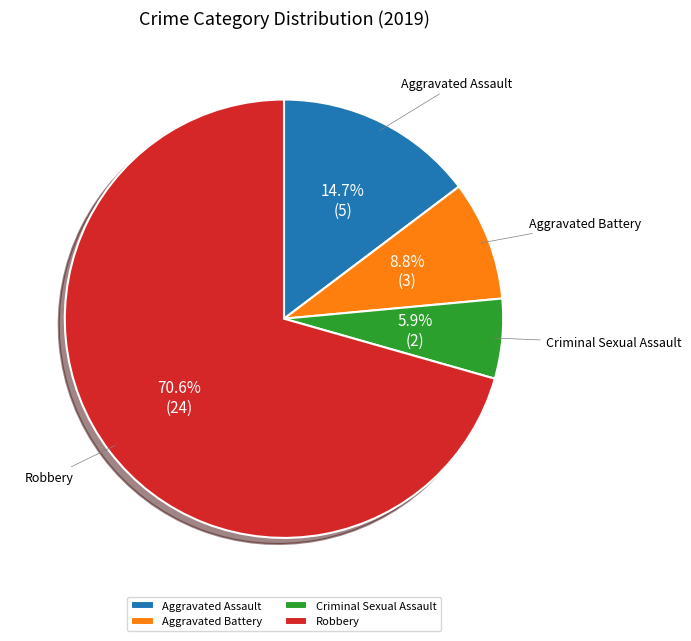

True or false: Robbery accounts for 58% of the total.

False